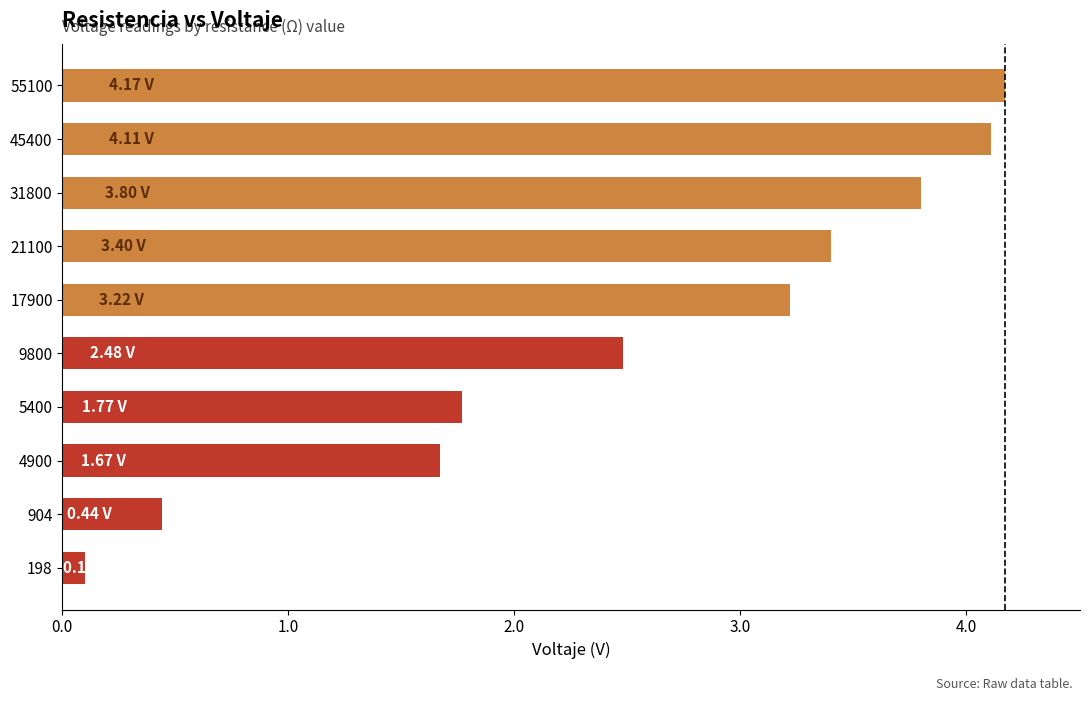

What is the sum of all values?

25.2